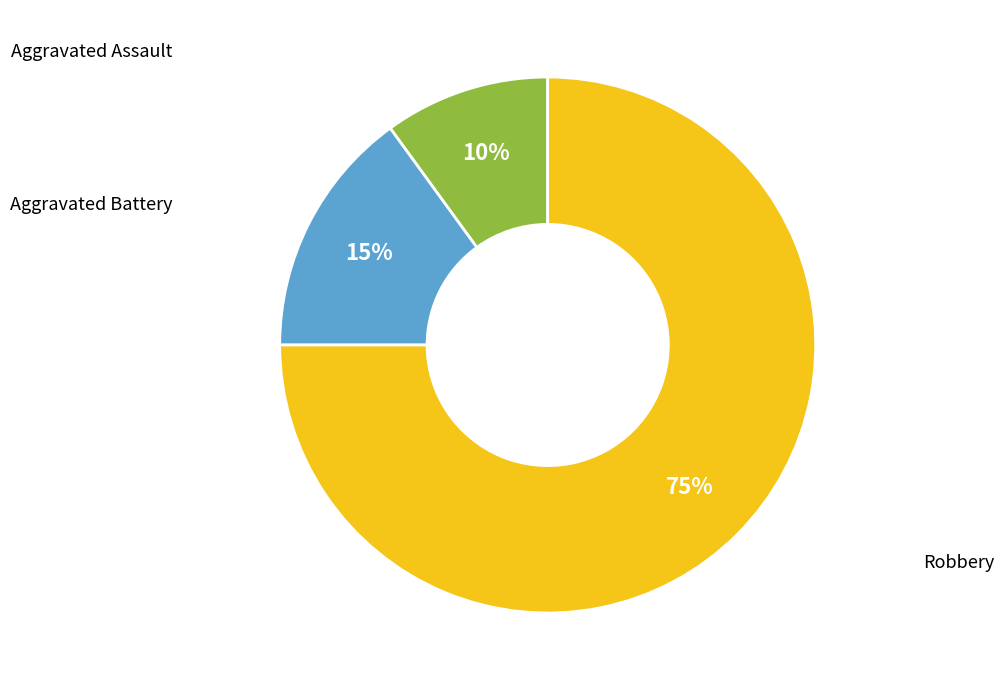

To the nearest percent, what is the average slice percentage?

33%